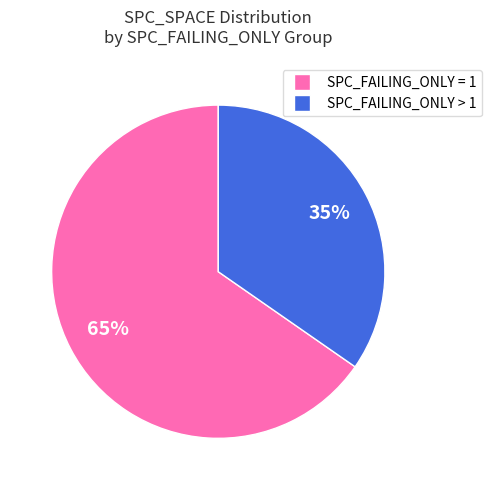

Is there any slice that represents more than half of the pie?

Yes